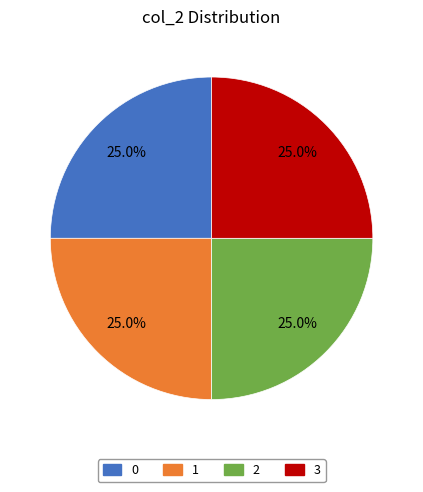

How many segments does this pie chart have?

4